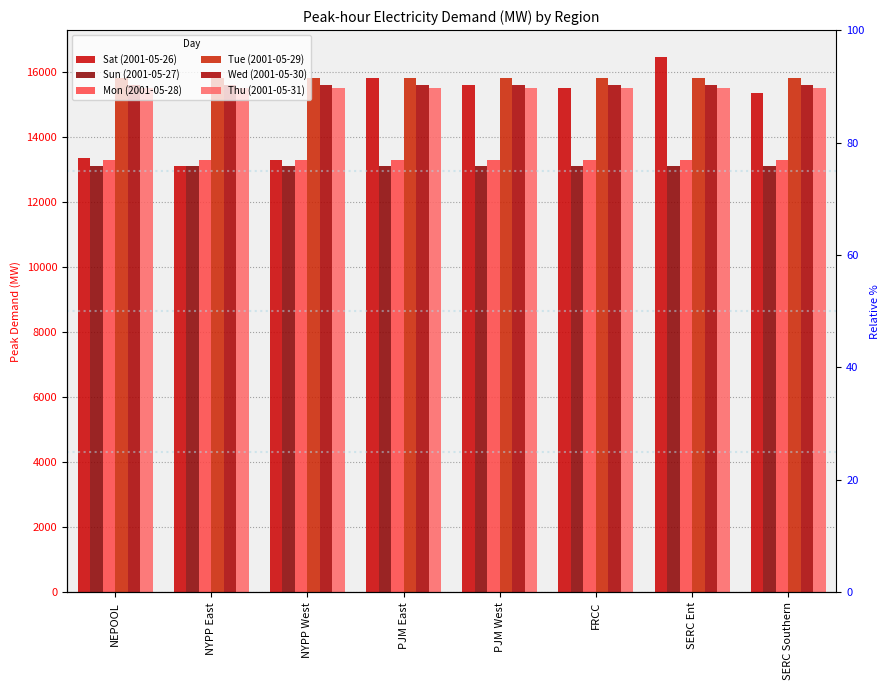

Reading left to right, what are all the values shown in this chart?

Sat (2001-05-26): 13356.9	13118.2	13293.0	15835.9	15597.1	15505.4	16472.8	15361.0
Sun (2001-05-27): 13118.2	13118.2	13118.2	13118.2	13118.2	13118.2	13118.2	13118.2
Mon (2001-05-28): 13293.0	13293.0	13293.0	13293.0	13293.0	13293.0	13293.0	13293.0
Tue (2001-05-29): 15835.9	15835.9	15835.9	15835.9	15835.9	15835.9	15835.9	15835.9
Wed (2001-05-30): 15597.1	15597.1	15597.1	15597.1	15597.1	15597.1	15597.1	15597.1
Thu (2001-05-31): 15505.4	15505.4	15505.4	15505.4	15505.4	15505.4	15505.4	15505.4